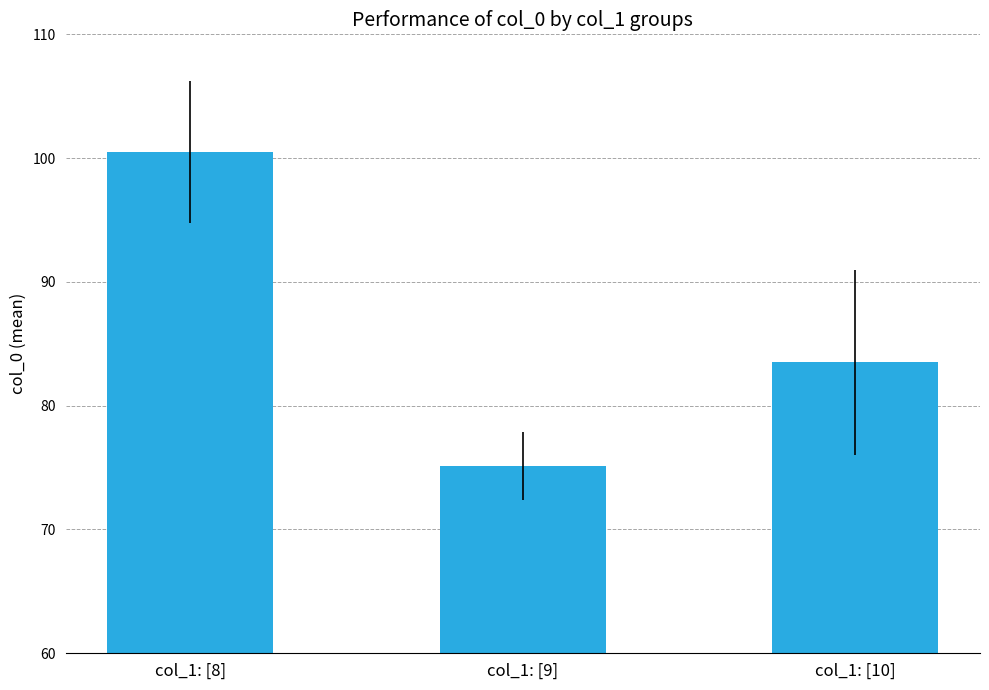

Where is the data nearest to the value 87?

col_1: [10]